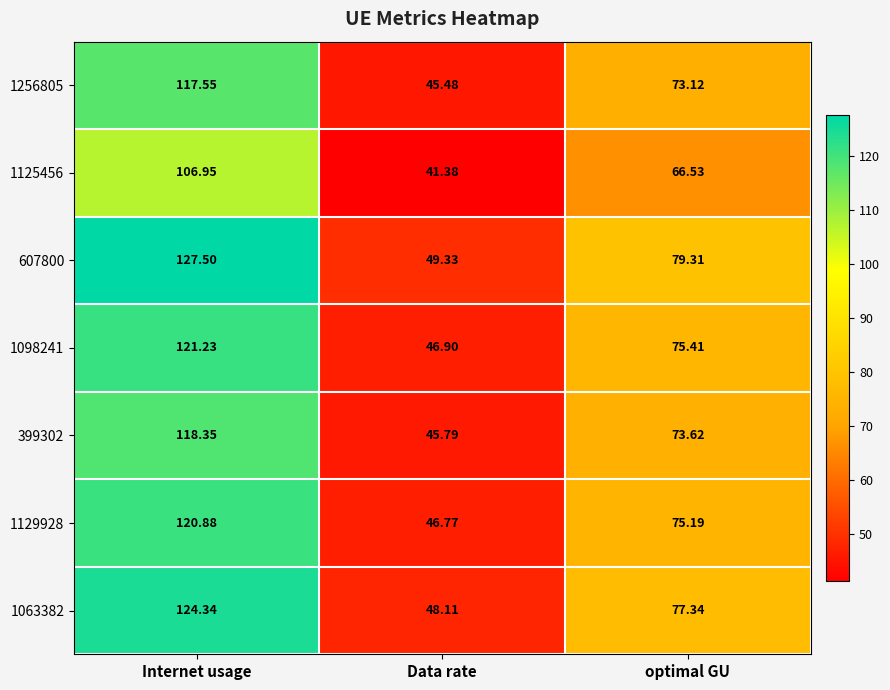

Count the number of categories in the chart.

3